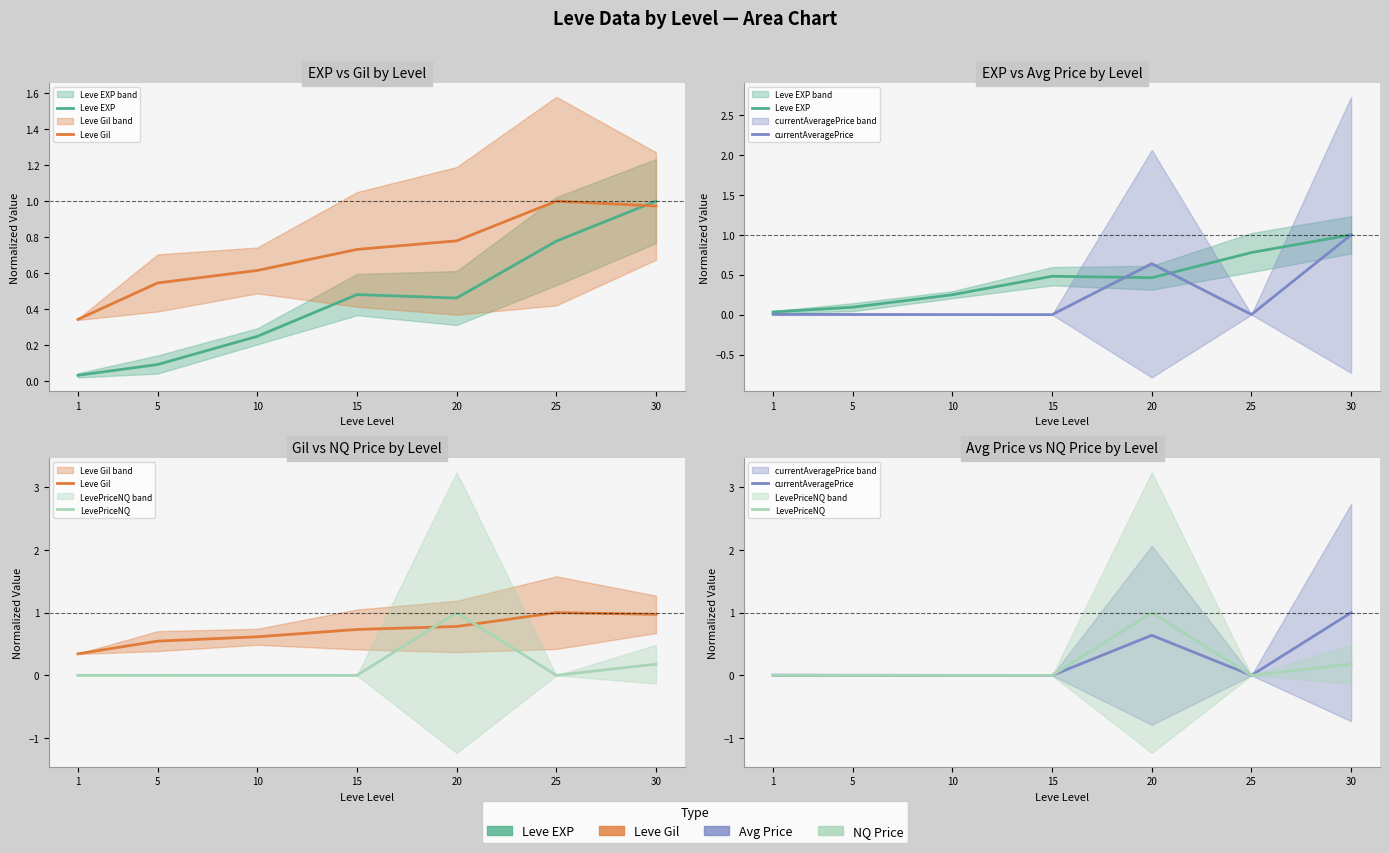

Is it true that LevePriceNQ equals 1.0 at 20?

True